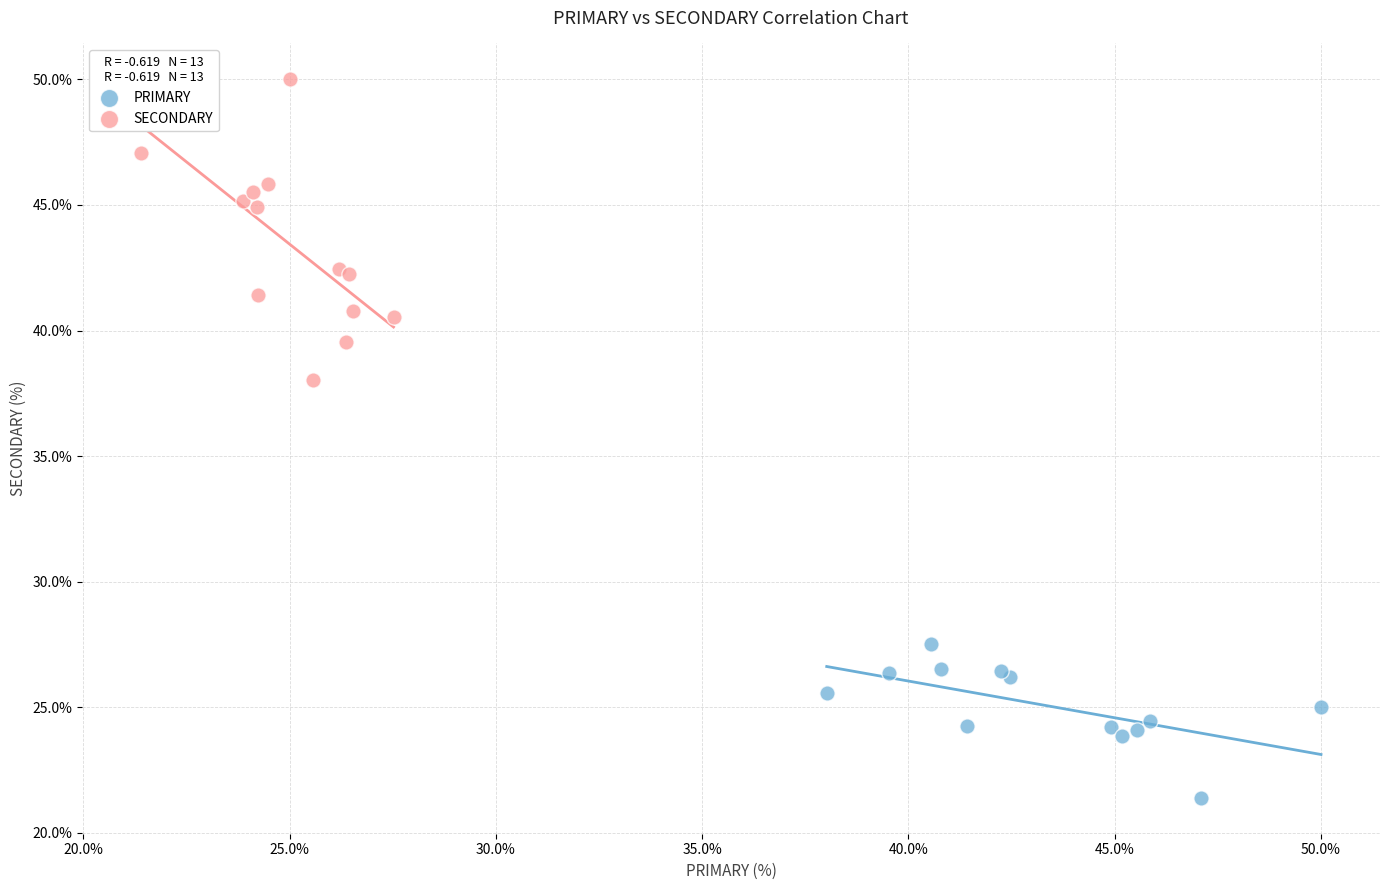

Which series reaches the minimum Y coordinate?

PRIMARY